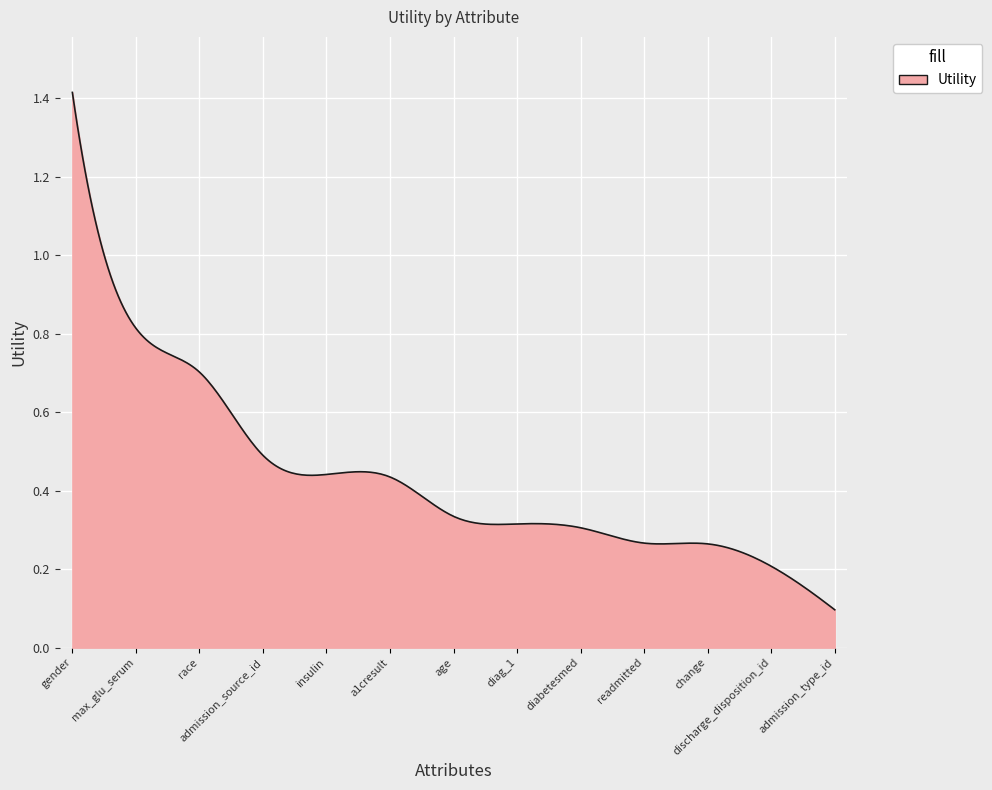

What is the difference between the maximum and second lowest values?

1.2